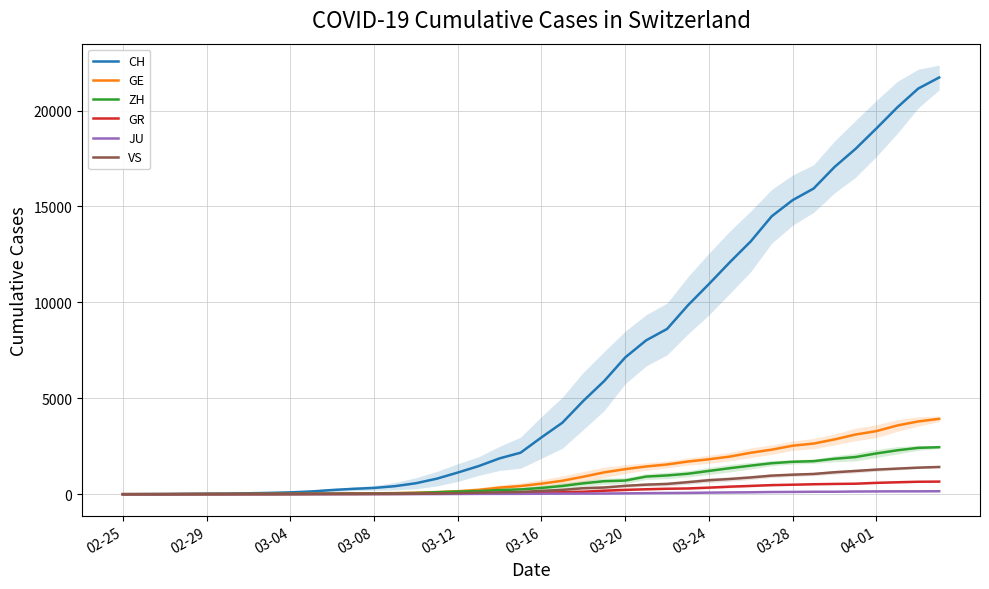

True or false: JU and GE intersect in this chart.

False